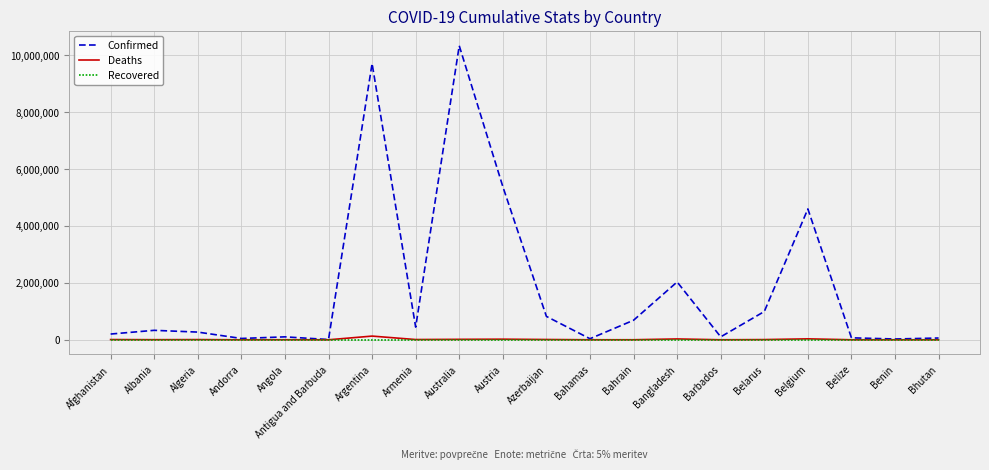

At which label does Confirmed reach its peak?

Australia